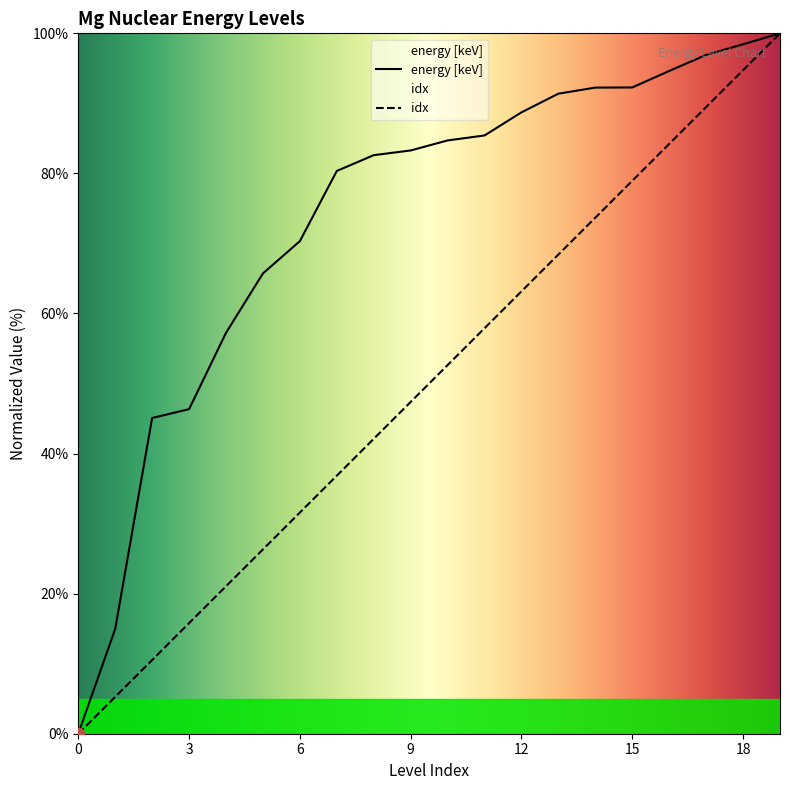

At how many categories does at least one series exceed 19?

18